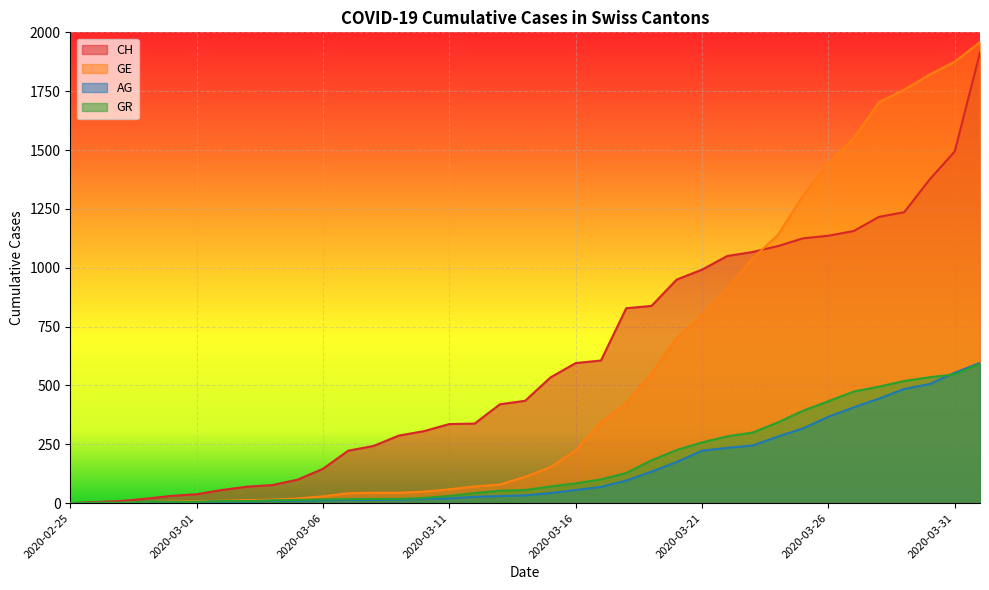

Which series has the widest spread of values?

GE